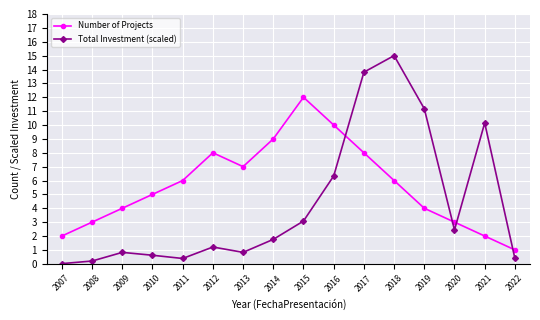

List the series in order of their peak value, highest first.

Total Investment (scaled), Number of Projects